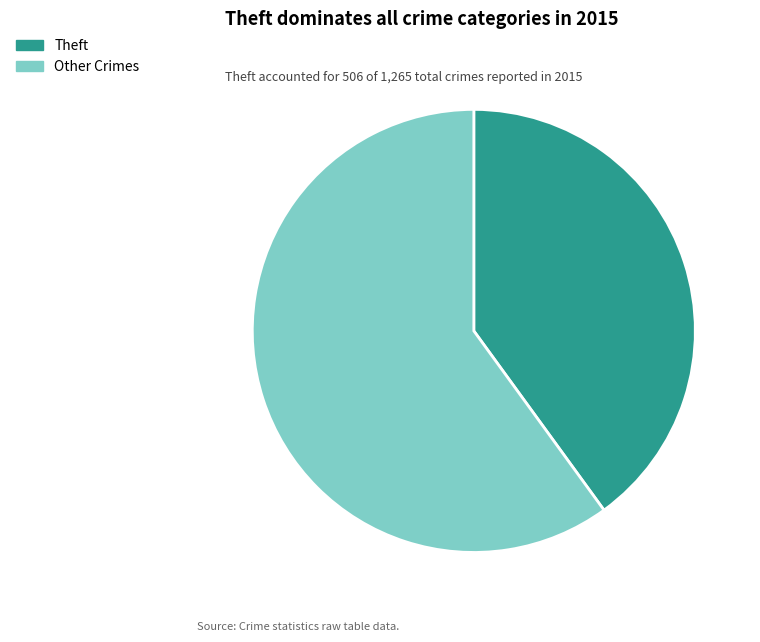

The Theft slice represents 49% of the pie. True or false?

False